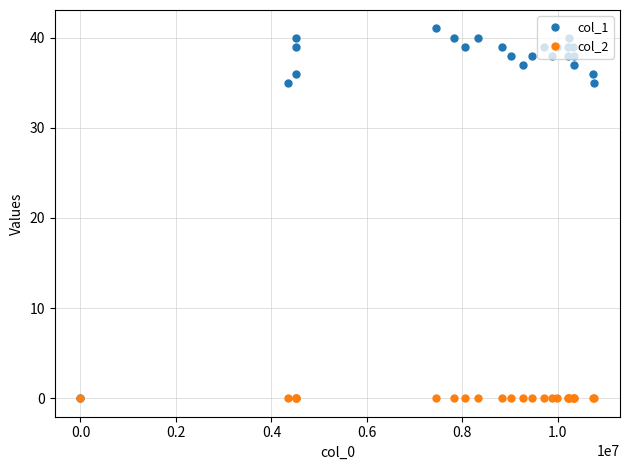

Rank the series by their maximum value, from lowest to highest.

col_2, col_1